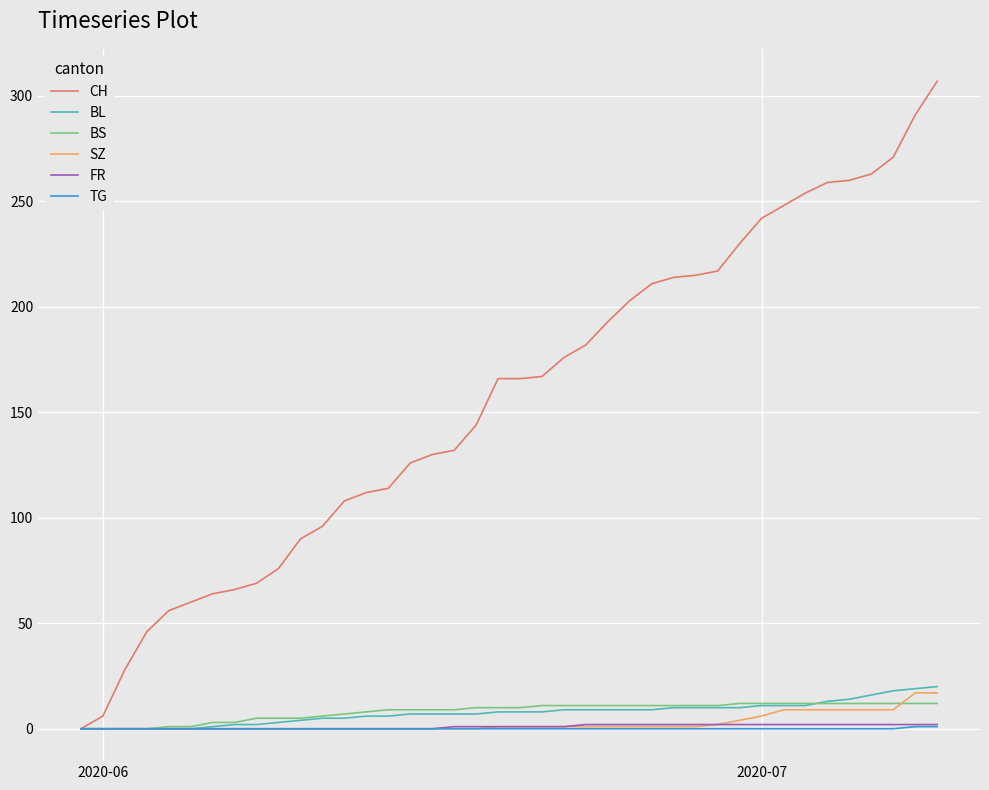

Which series has the widest spread of values?

CH